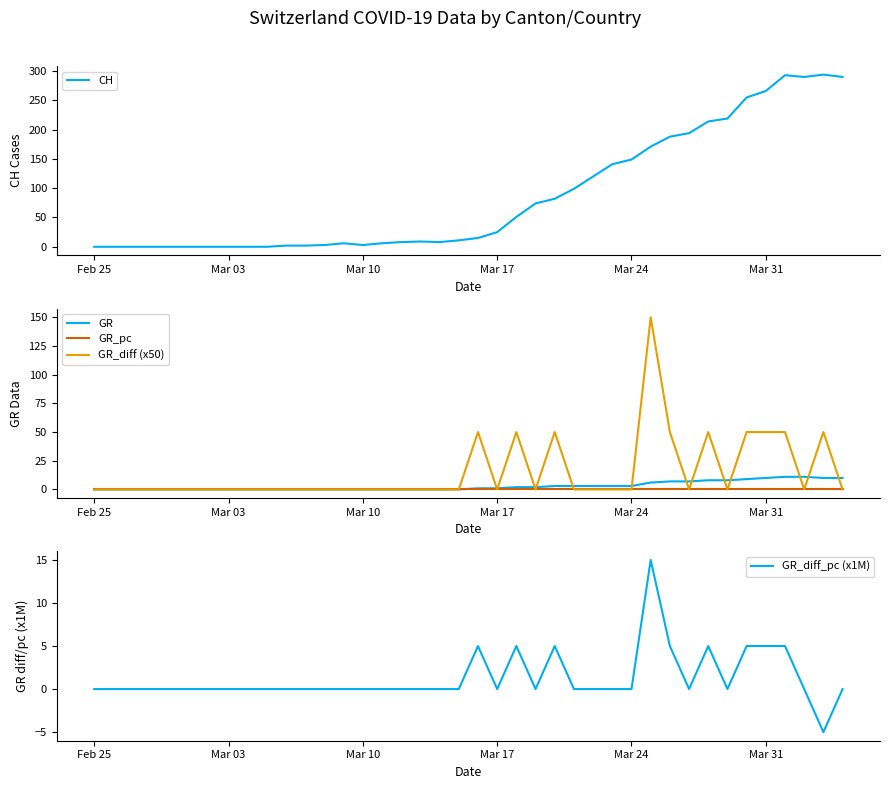

What are all the series names shown in the legend?

CH, GR, GR_pc, GR_diff (x50), GR_diff_pc (x1M)